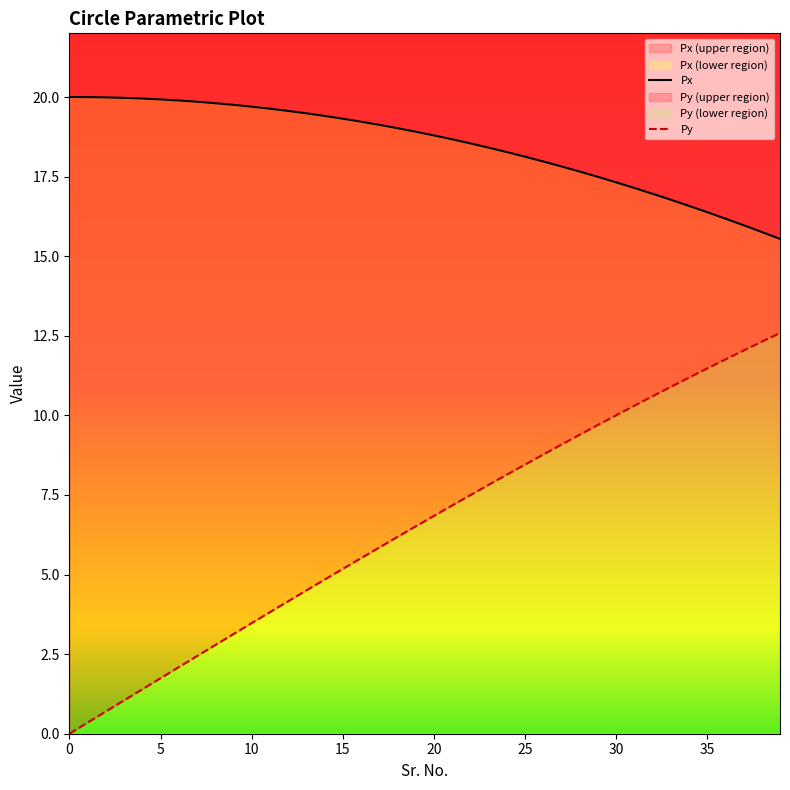

The value of Px at 23 is 30.2. True or false?

False